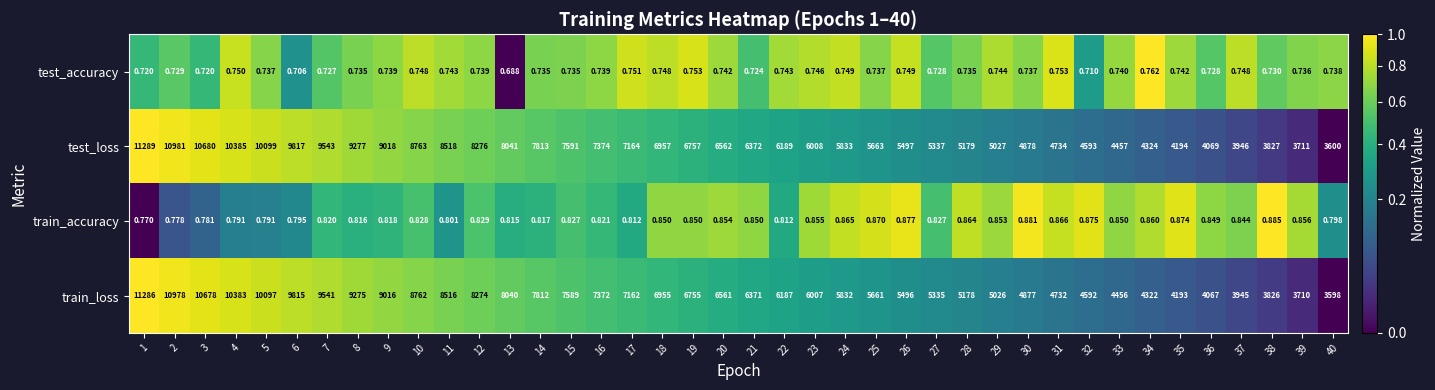

Which series has the largest total across all categories?

test_loss